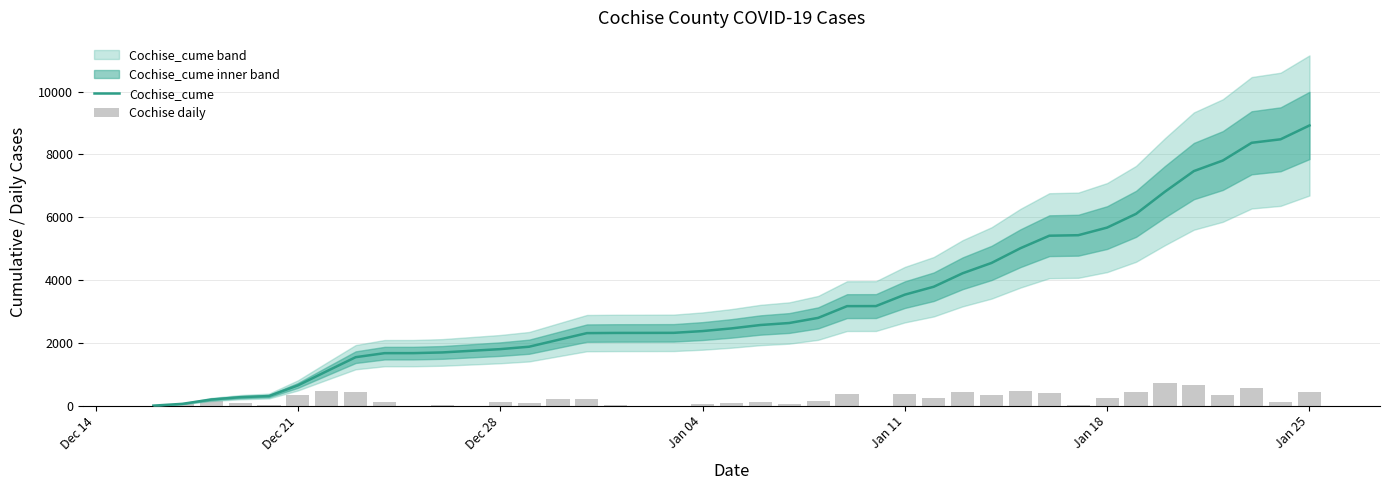

At how many categories does at least one series exceed 7989?

3